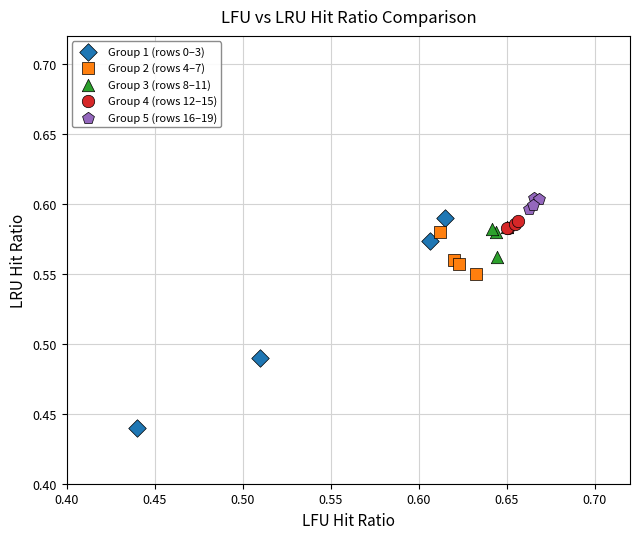

Which series has the largest Y range (max minus min)?

Group 1 (rows 0–3)